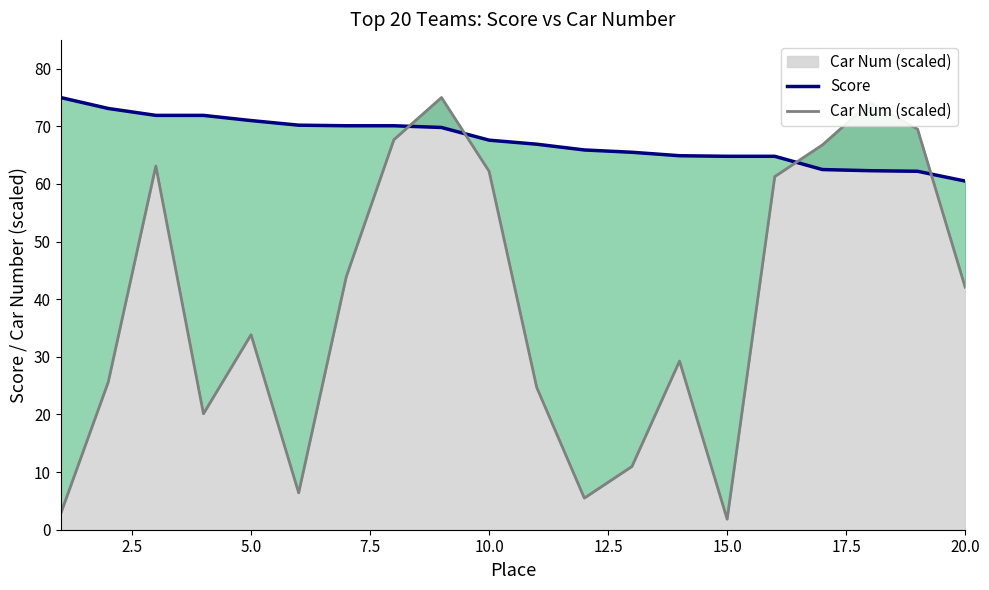

True or false: Score has a value of 27.7 at 20.0.

False